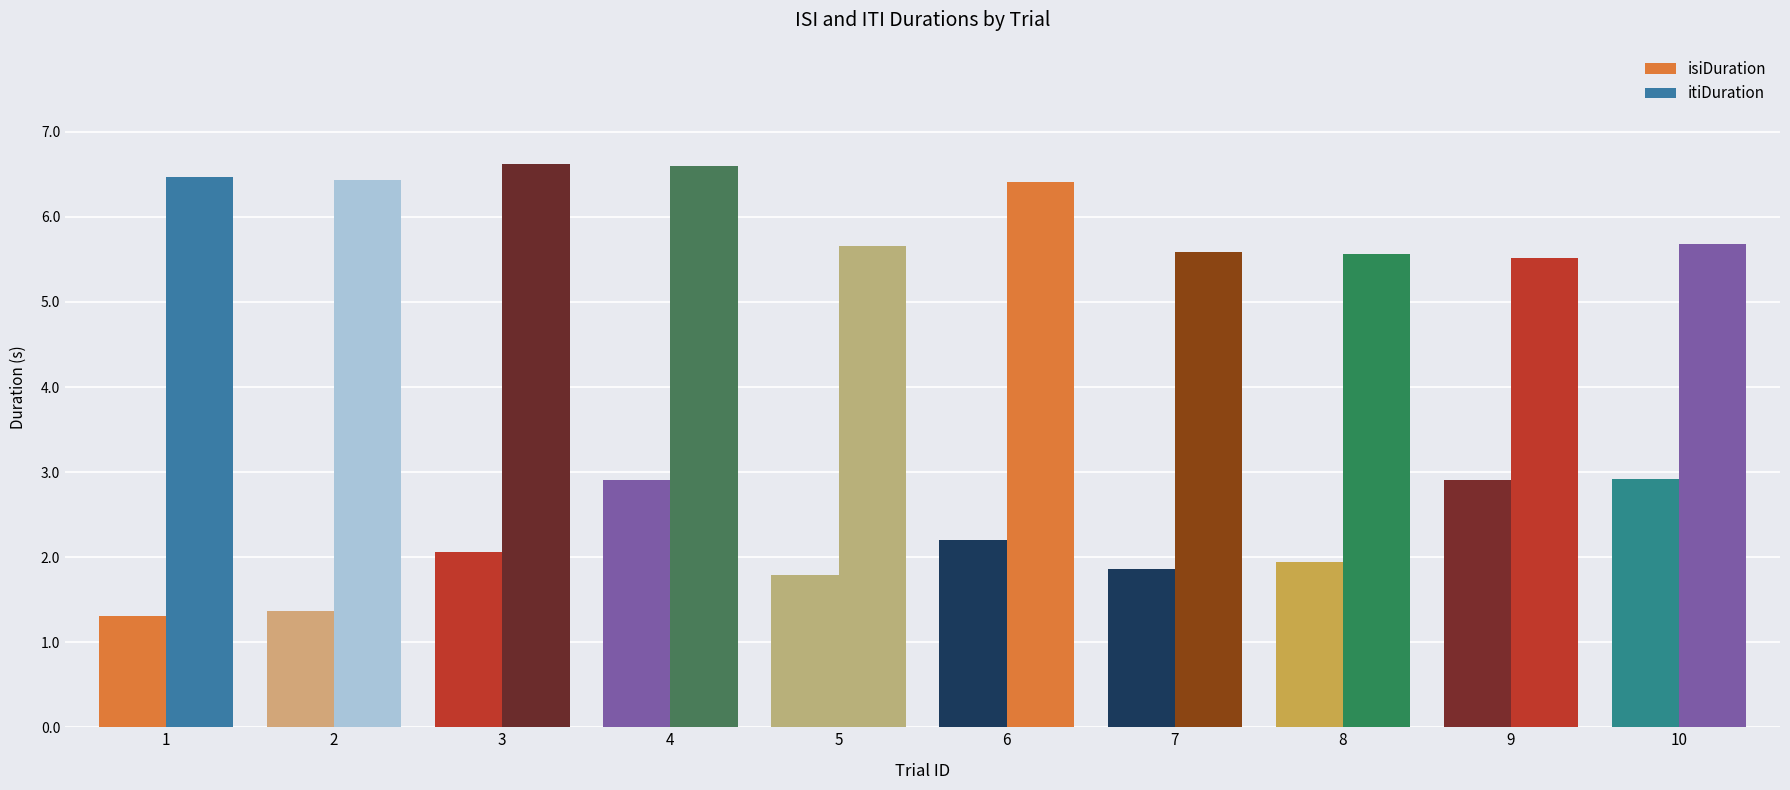

How many data points in itiDuration are less than 6?

5